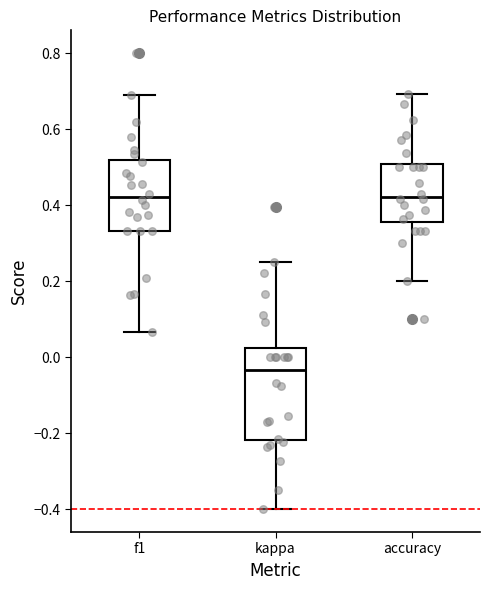

Where does the lower whisker of the box for kappa end on the y-axis? The values are not printed on the chart, so give them approximately, as read against the axis.

-0.40